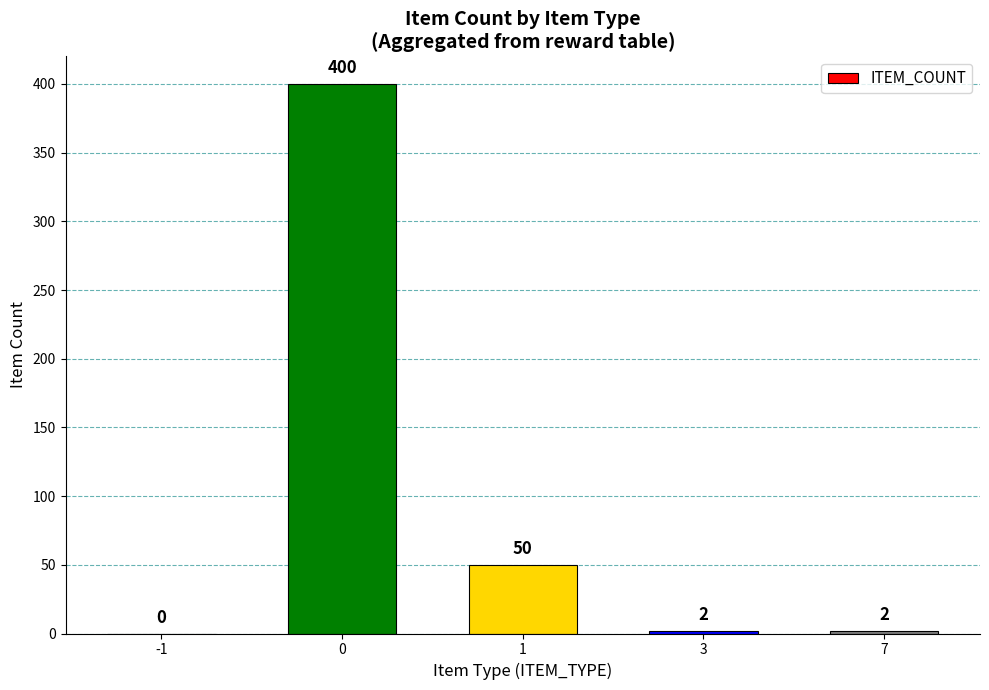

The chart shows a value of 50 at 1. True or false?

True